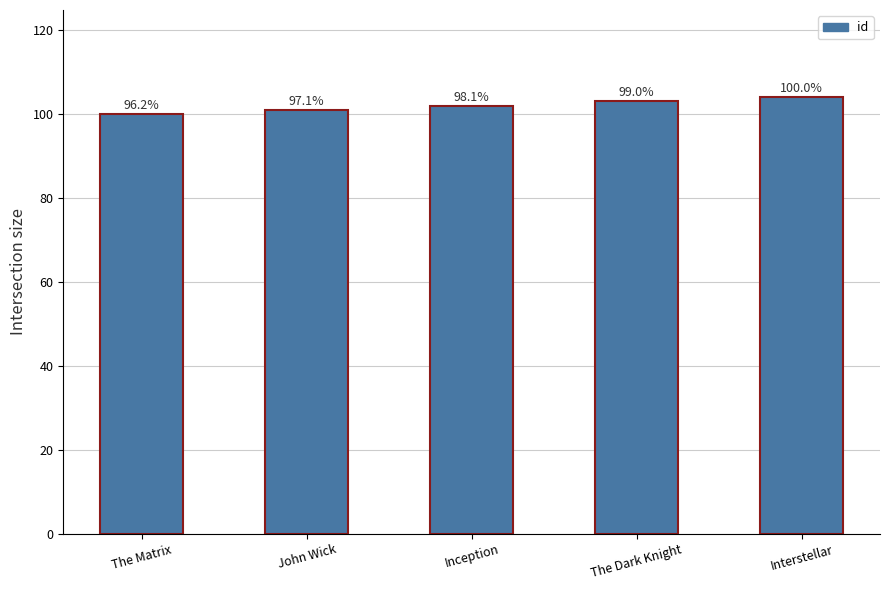

What is the sum of all values?

510